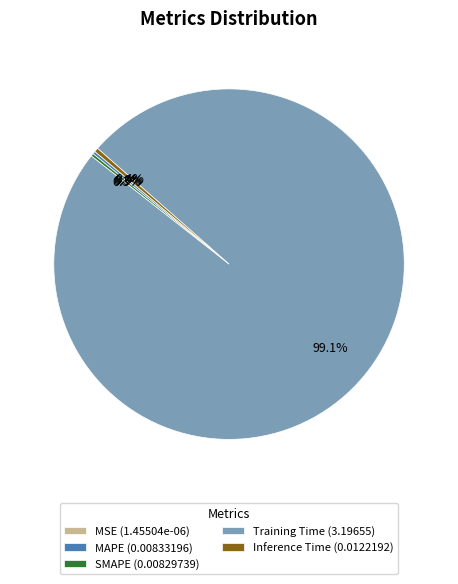

To the nearest percent, what is the difference between the largest and smallest slice percentages?

99%